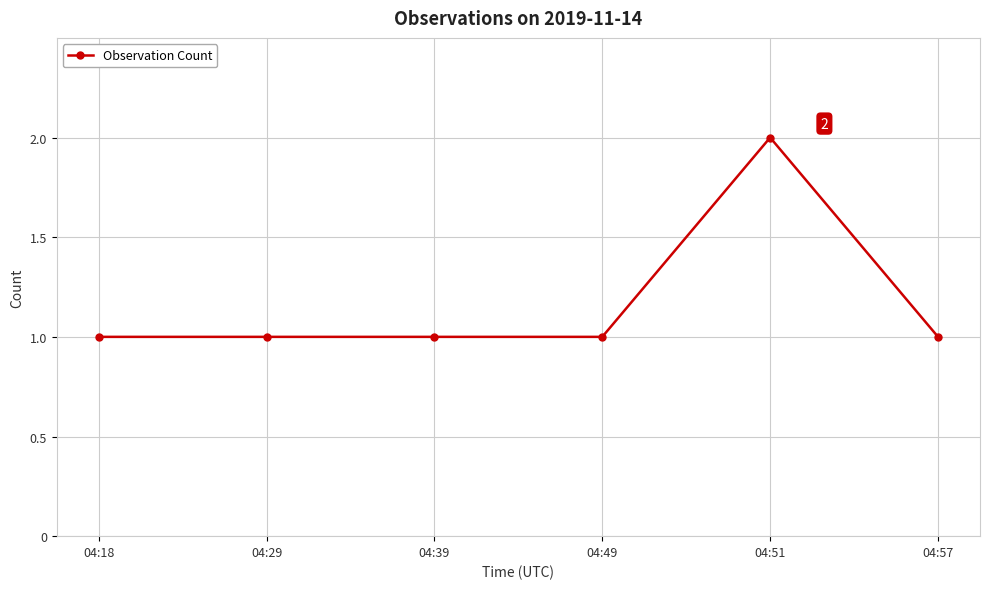

What is the approximate value at 04:18?

1